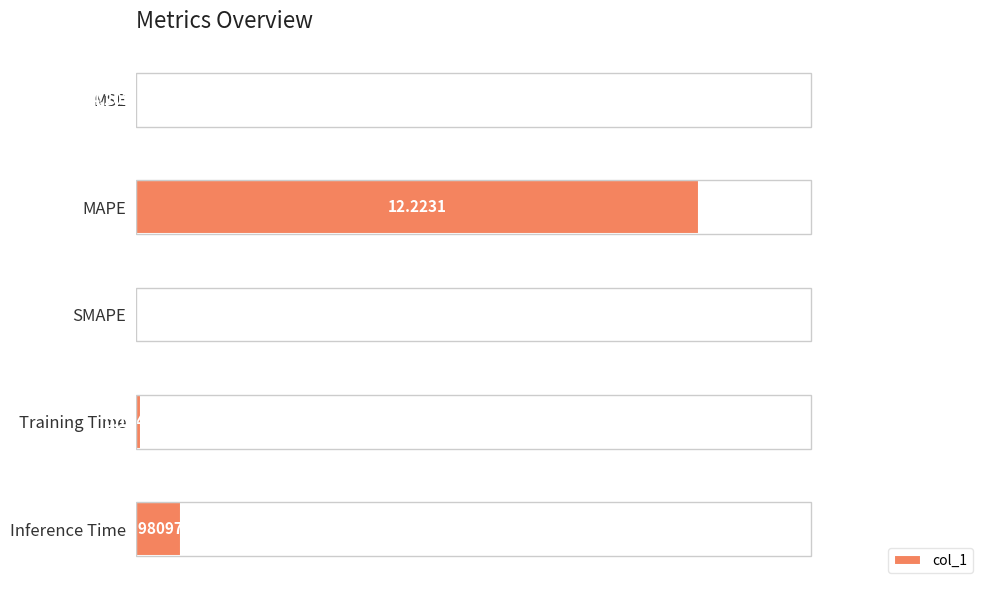

How many series are shown in this chart?

1